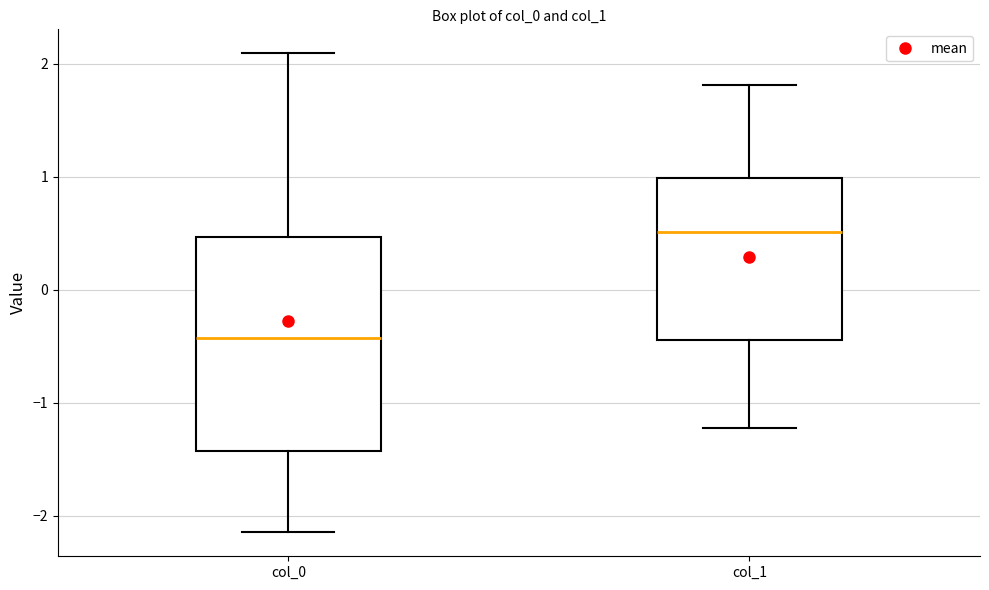

Where does the upper whisker of the box for col_1 end on the y-axis? The values are not printed on the chart, so give them approximately, as read against the axis.

1.8